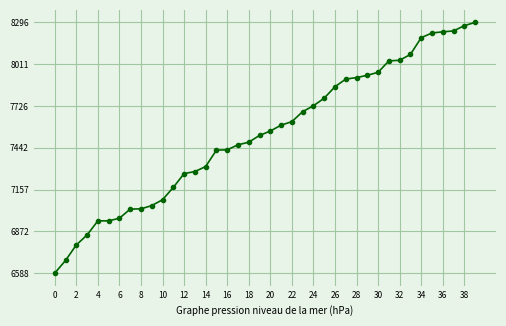

What is the smallest value displayed?

6588